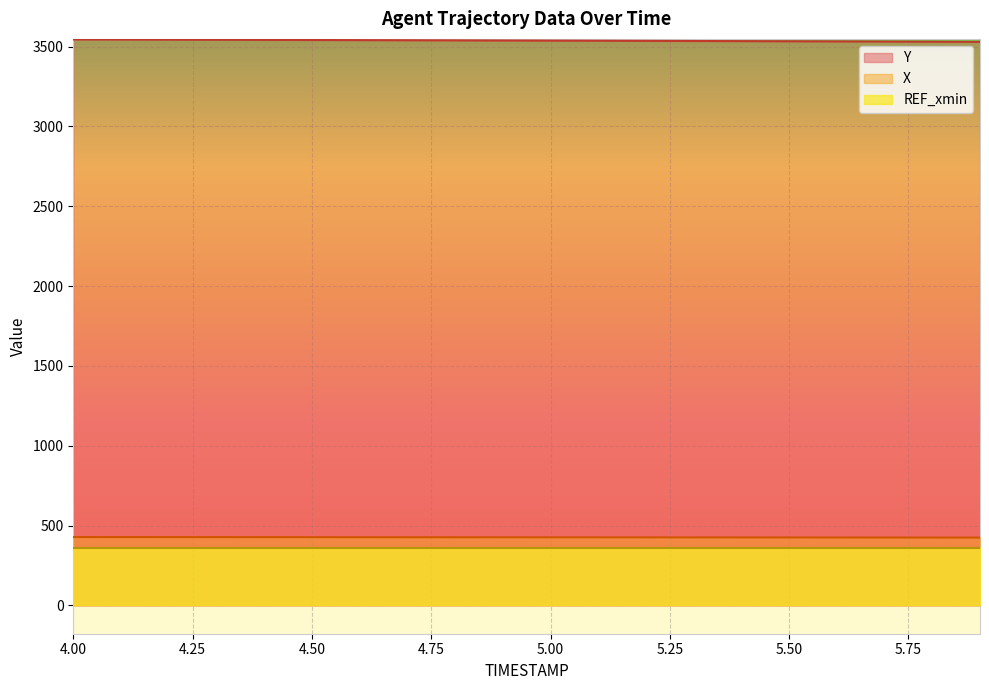

Which series has the largest total across all categories?

Y